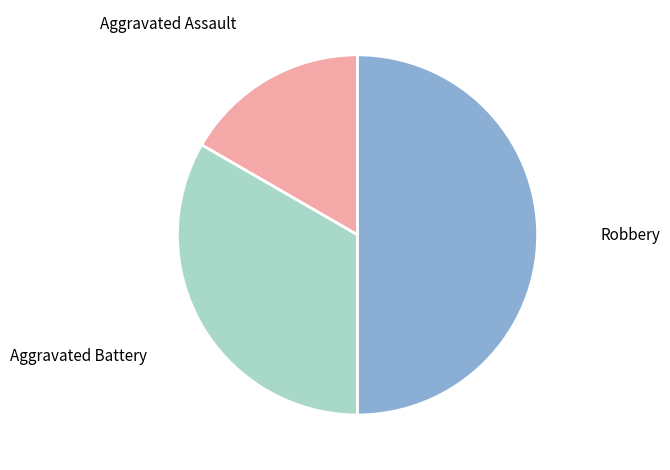

How many segments does this pie chart have?

3